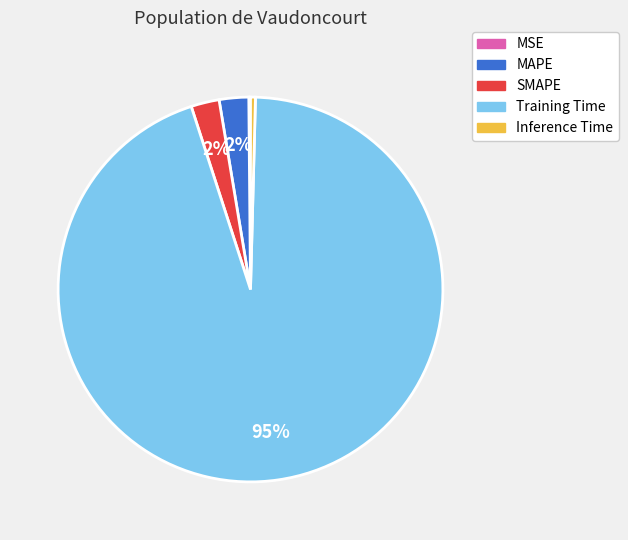

To the nearest percent, what is the average slice percentage?

20%